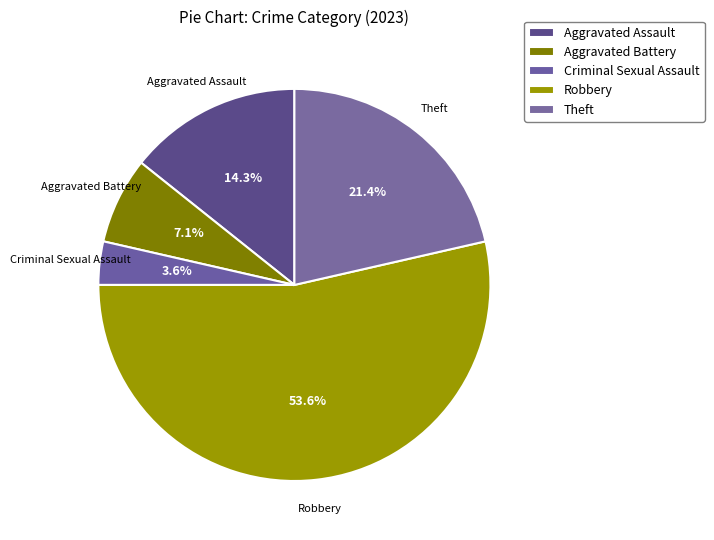

Does any single category account for the majority?

Yes